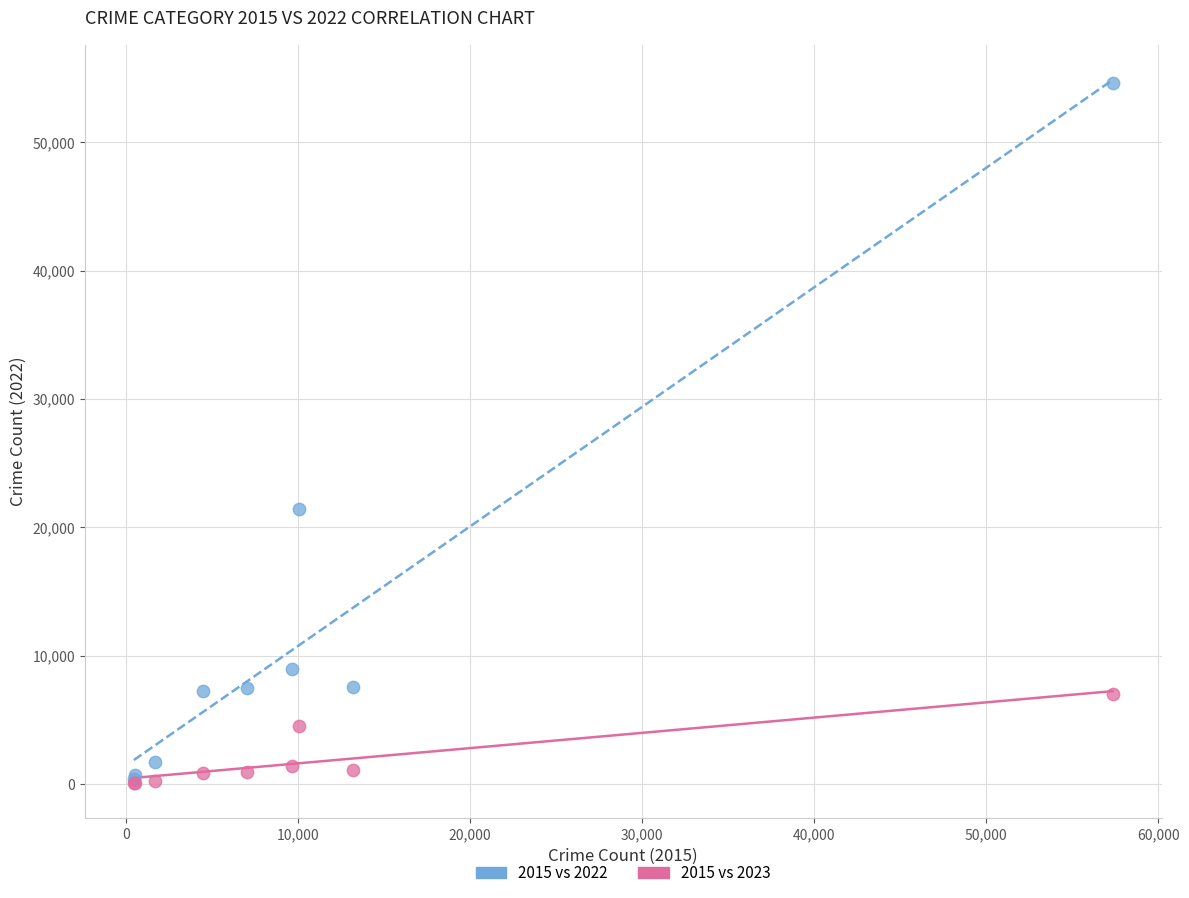

What are all the series names shown in the legend?

2015 vs 2022, 2015 vs 2023